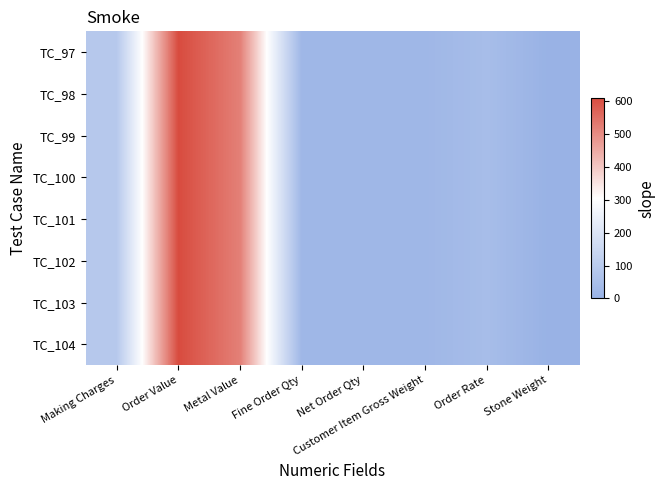

What is the total value across all series at Fine Order Qty?

153.6